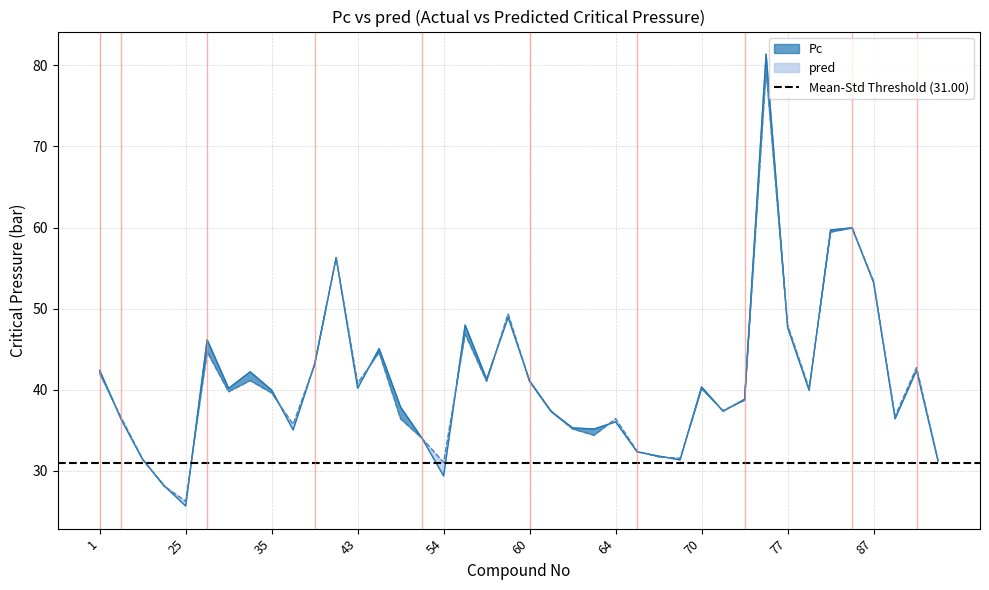

Reading right to left, transcribe all the data shown in this chart.

Pc: 31.2	42.4	36.4	53.2	60.0	59.7	39.9	47.7	81.4	38.8	37.4	40.4	31.4	31.8	32.4	36.0	35.2	35.3	37.4	41.1	48.9	41.3	48.0	29.4	34.0	37.9	45.1	40.2	56.3	43.2	35.1	40.0	42.2	40.2	46.2	25.7	28.2	31.4	36.4	42.4
pred: 31.3	42.8	36.7	53.4	59.9	59.4	40.2	48.0	79.4	38.7	37.5	40.1	31.6	31.8	32.4	36.4	34.4	35.2	37.3	41.0	49.4	41.1	46.9	31.0	34.0	36.4	44.6	40.8	56.3	43.1	35.7	39.6	41.1	39.8	44.7	26.3	28.1	31.5	36.6	42.0